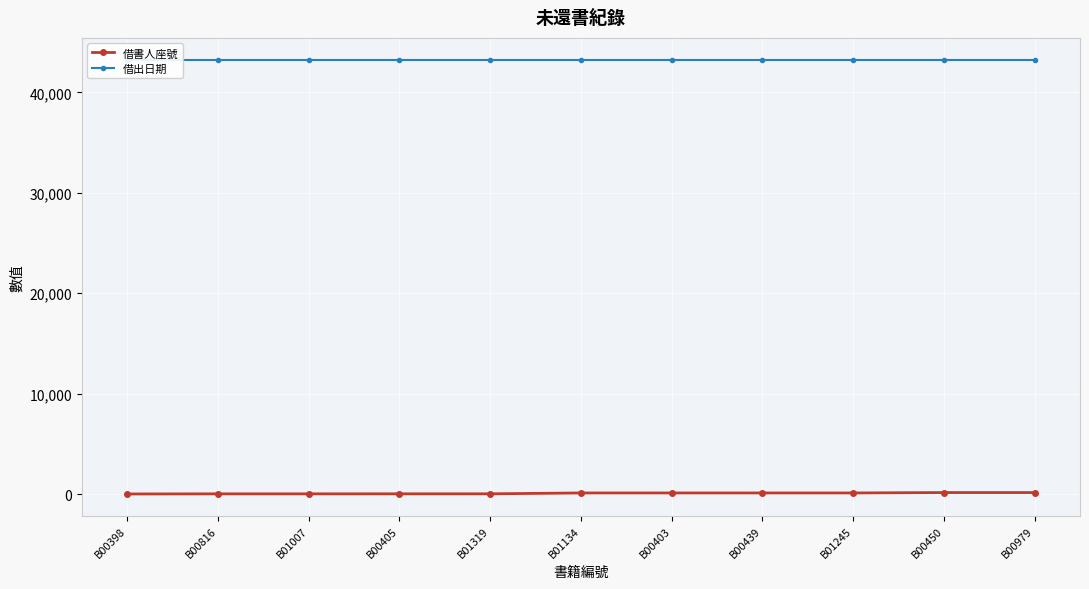

Which series has the largest range (max minus min)?

借書人座號